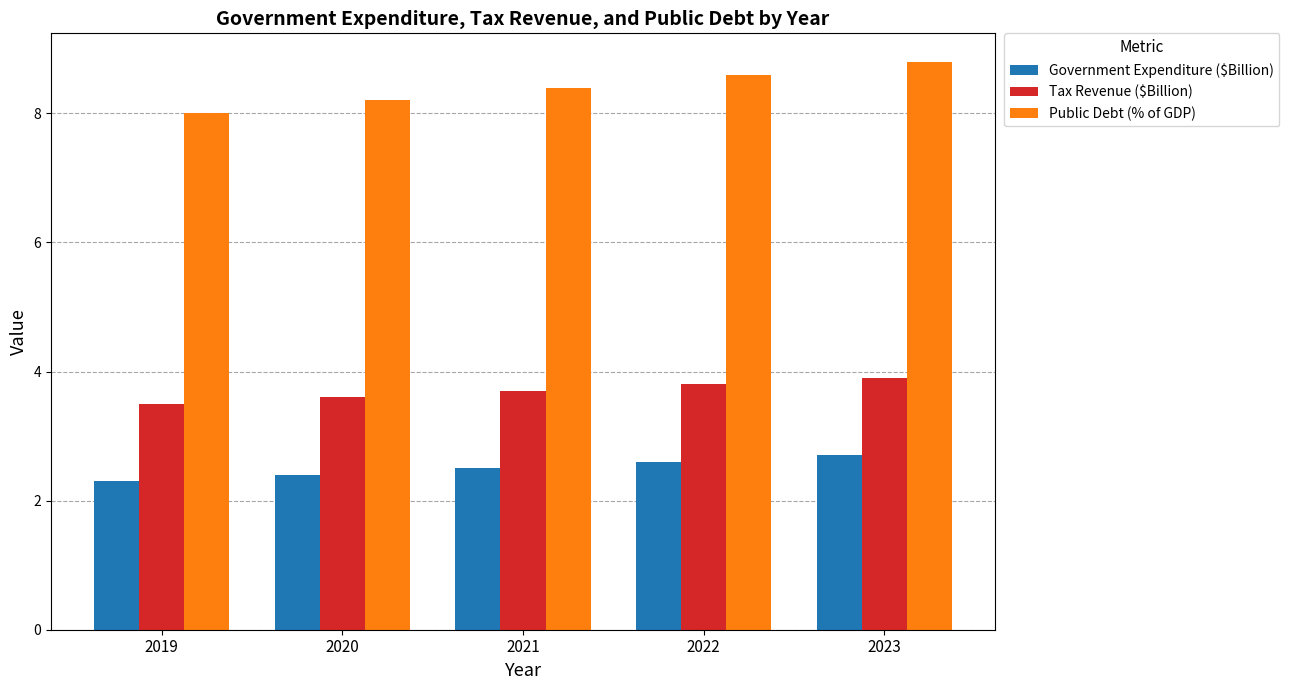

What is the average value of the Tax Revenue ($Billion) series?

3.7